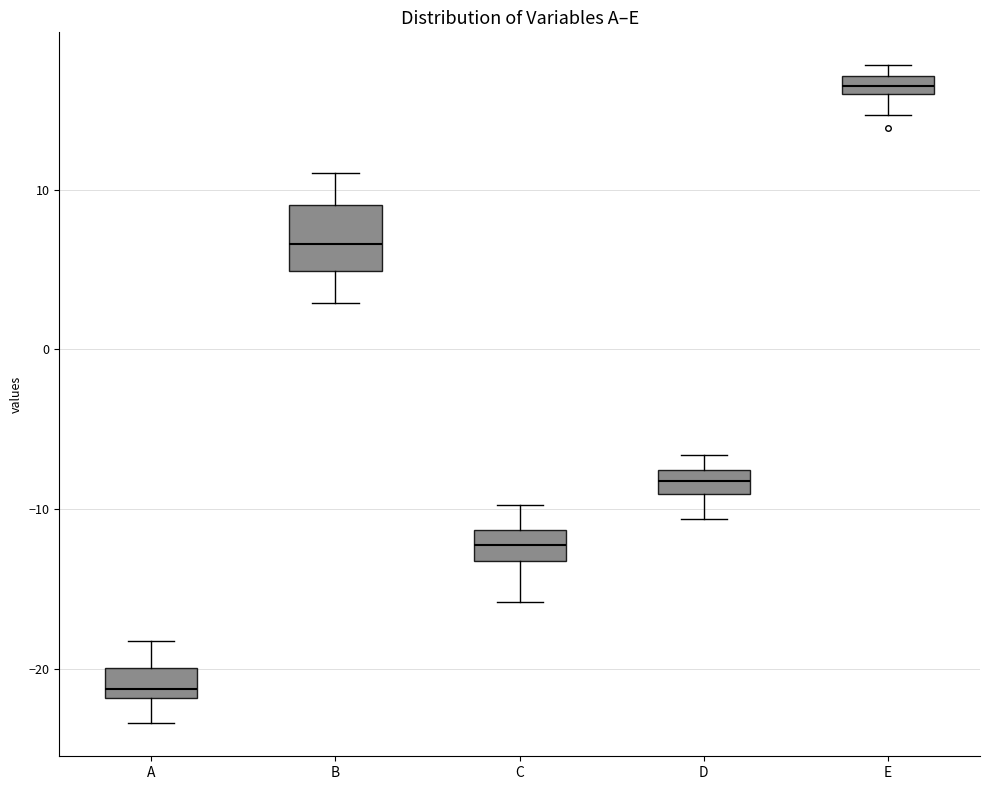

Which box is the tallest, from its lower edge to its upper edge?

B